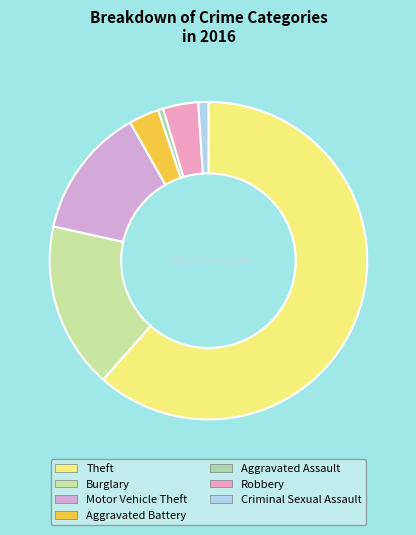

How many segments does this pie chart have?

7